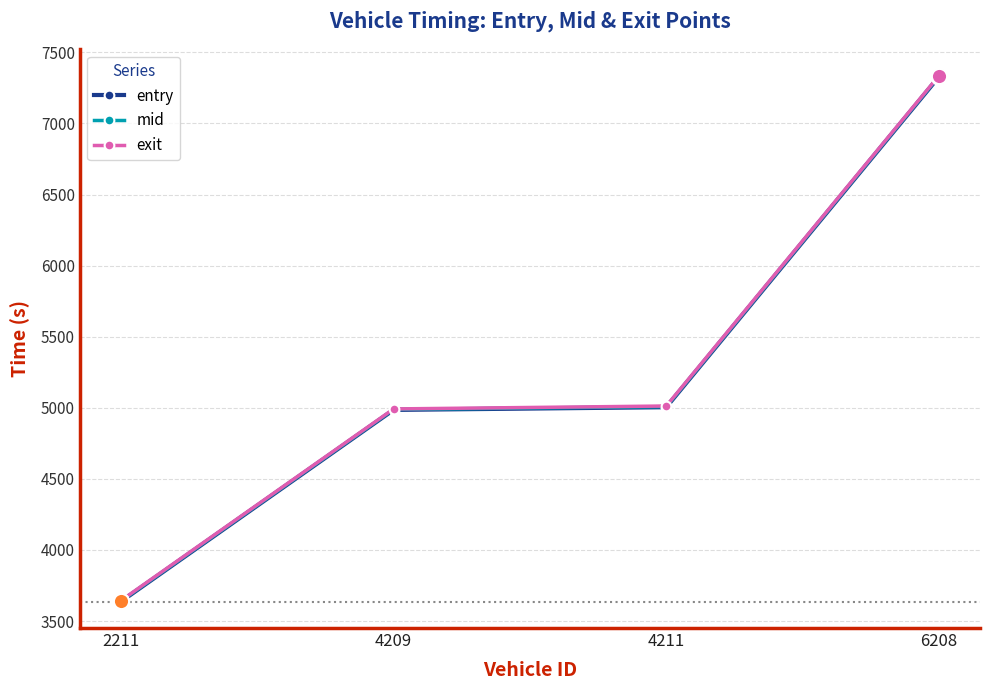

What is the spread (max minus min) of values at 6208?

7.6